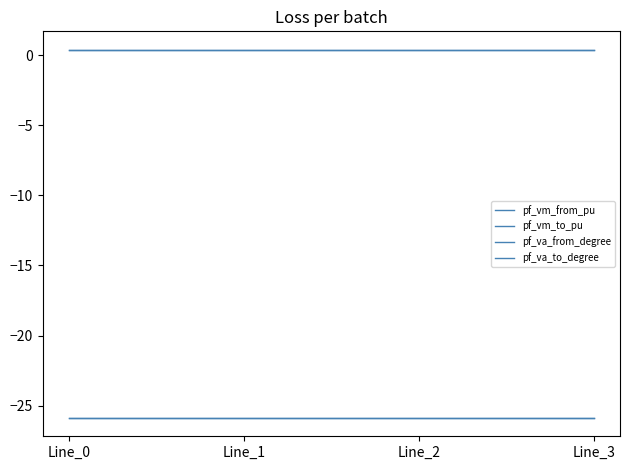

The value of pf_vm_from_pu at Line_3 is 0.6. True or false?

False